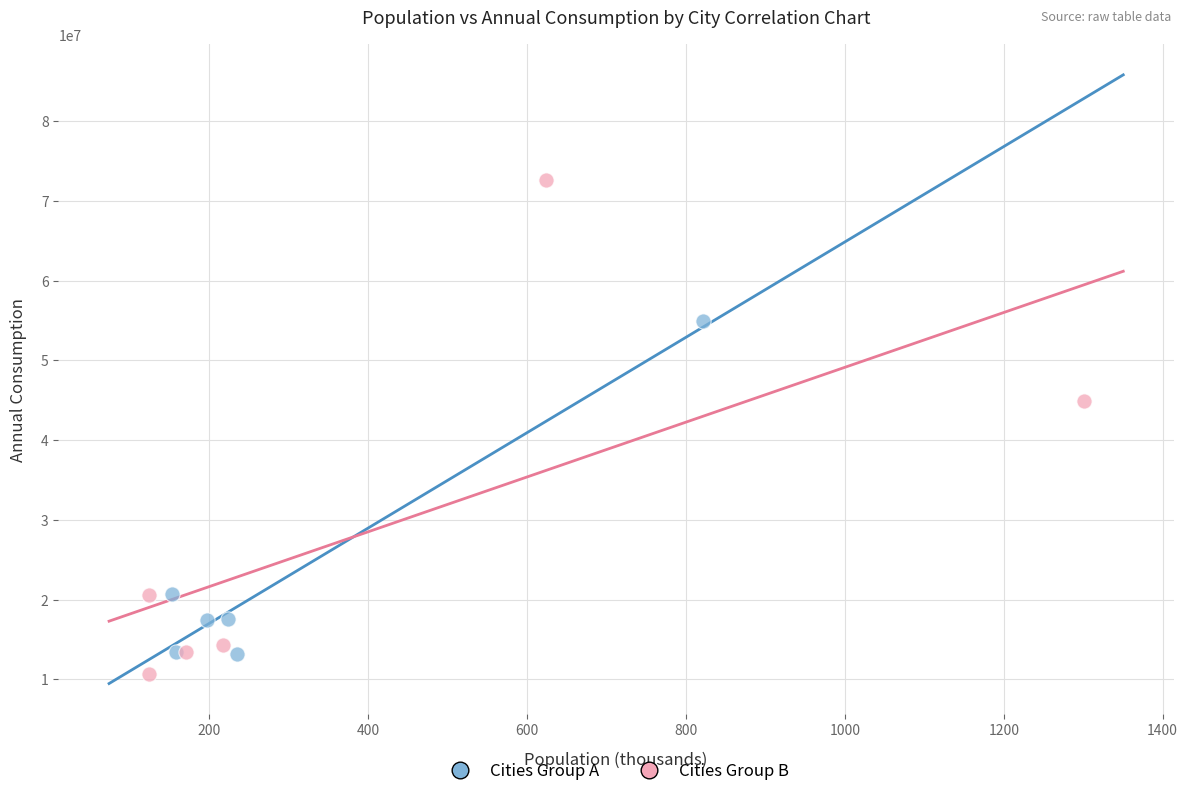

Which series has the largest Y range (max minus min)?

Cities Group B